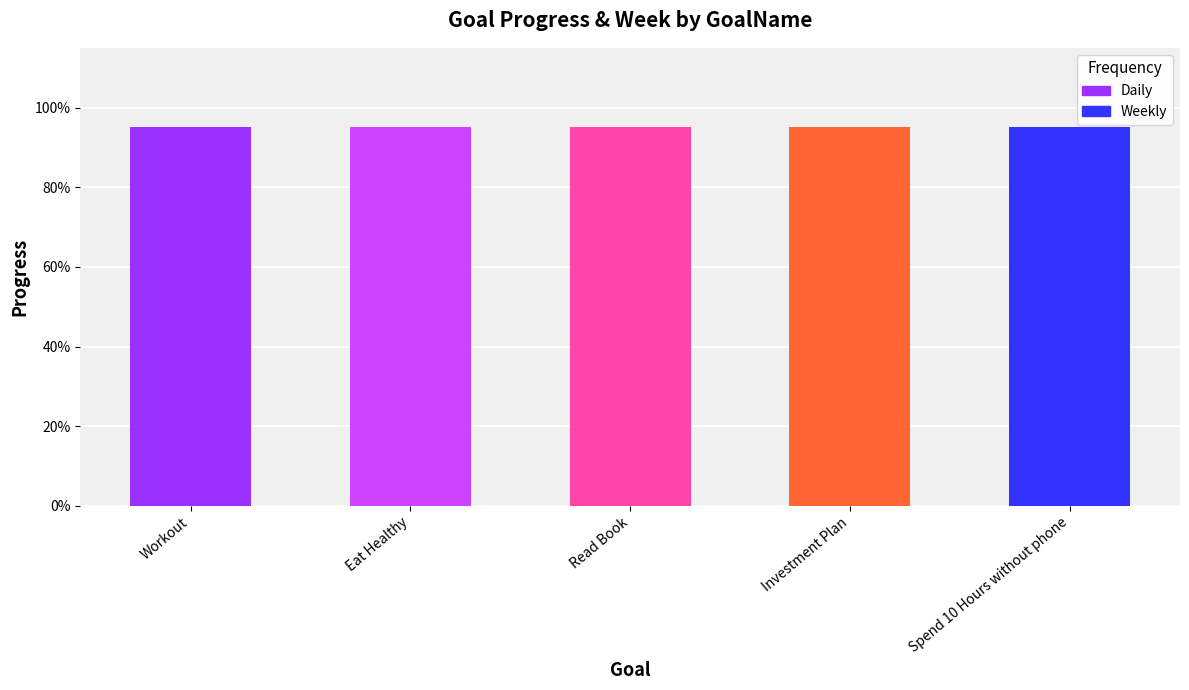

What is the value of the Progress bar at the 5th from the left?

1.0